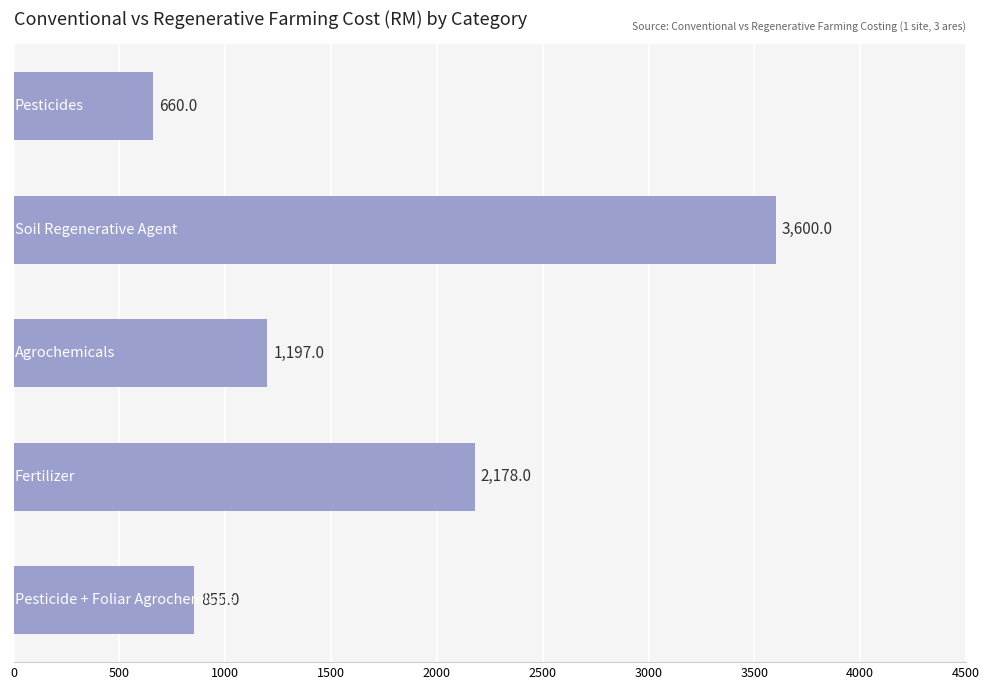

What is the minimum value shown in the chart?

660